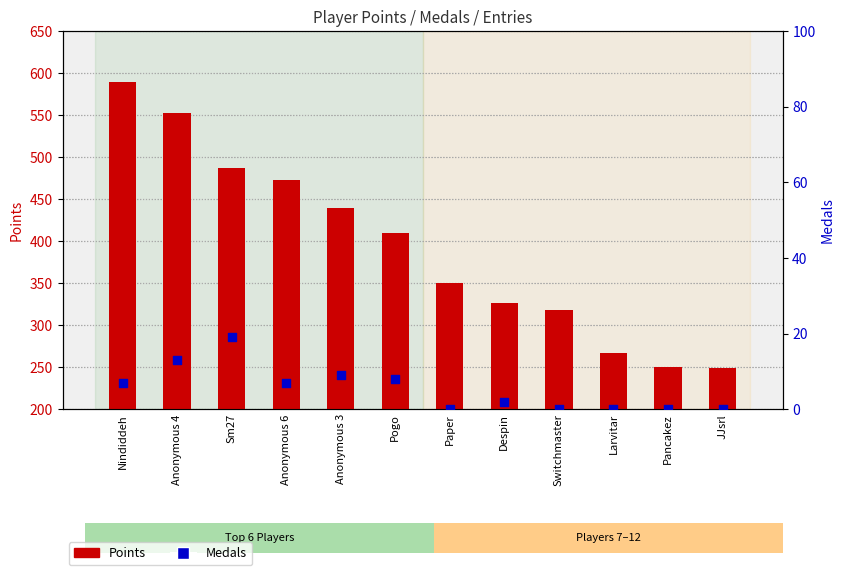

What is the total value across all series at JJsrl?

249